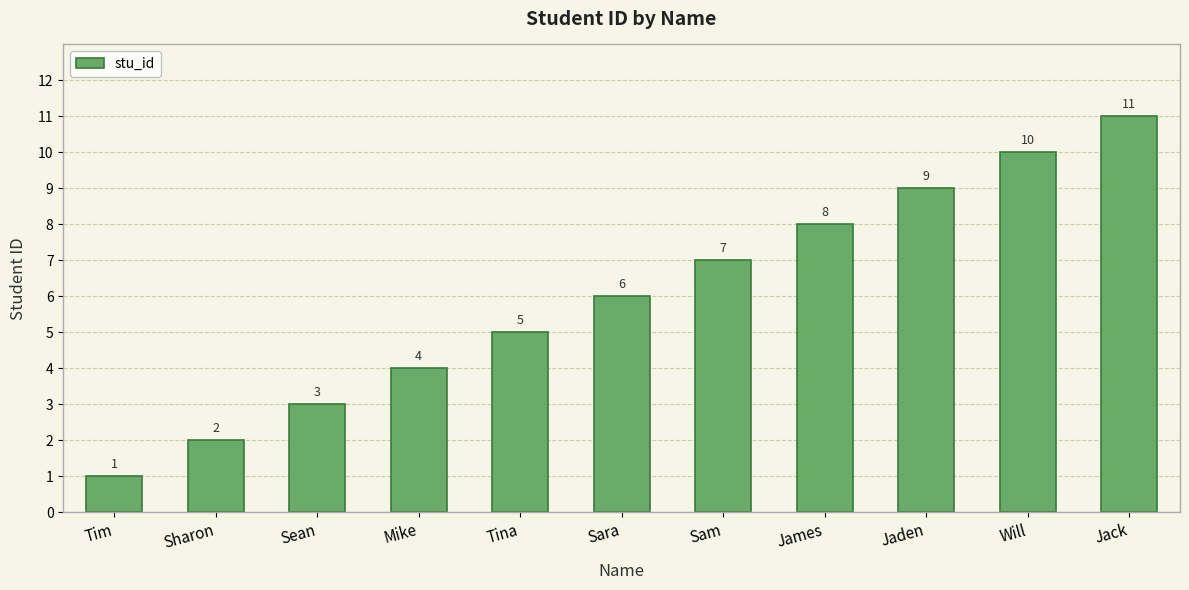

Reading left to right, transcribe all the data shown in this chart.

1	2	3	4	5	6	7	8	9	10	11